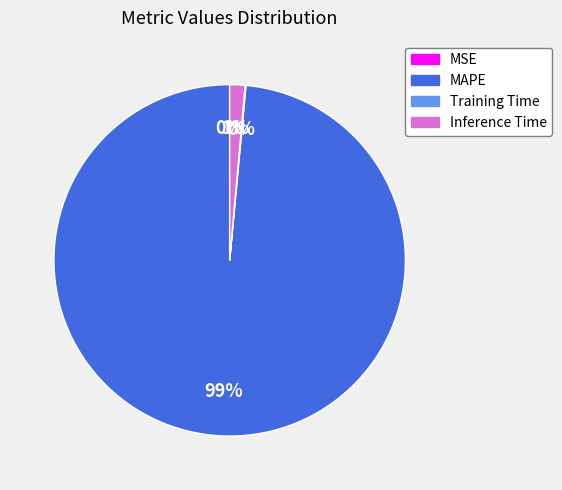

To the nearest percent, what is the average slice percentage?

25%